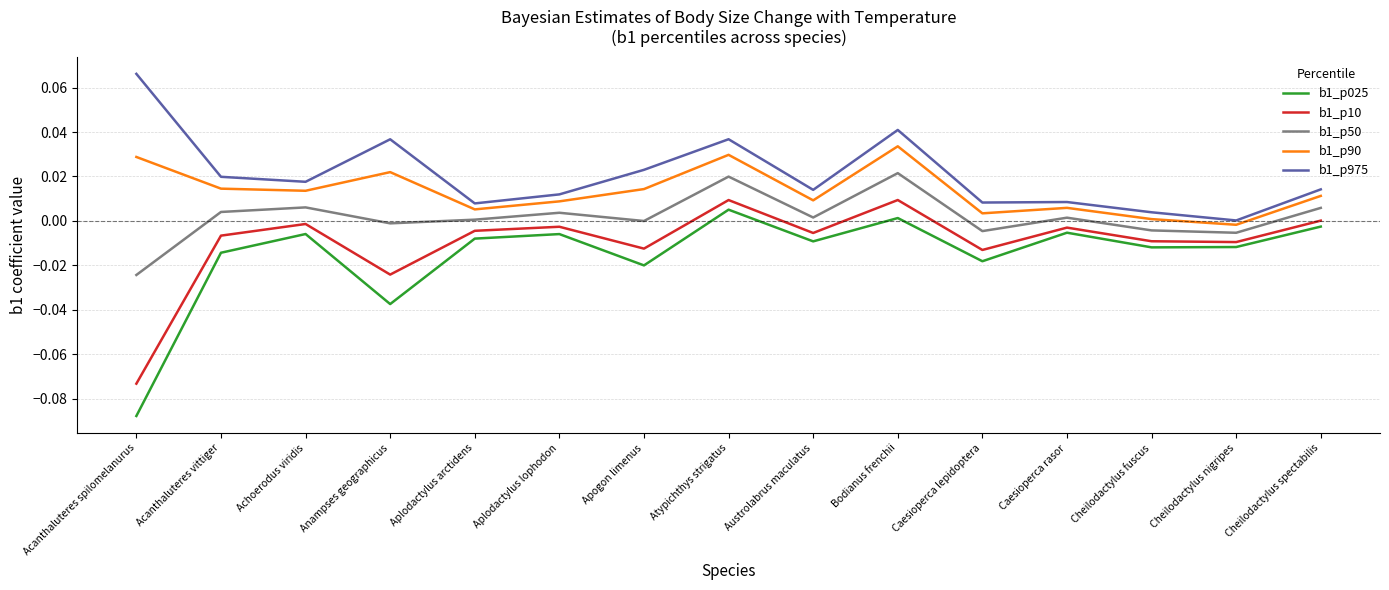

Rank the series by their average value, from highest to lowest.

b1_p975, b1_p90, b1_p50, b1_p10, b1_p025